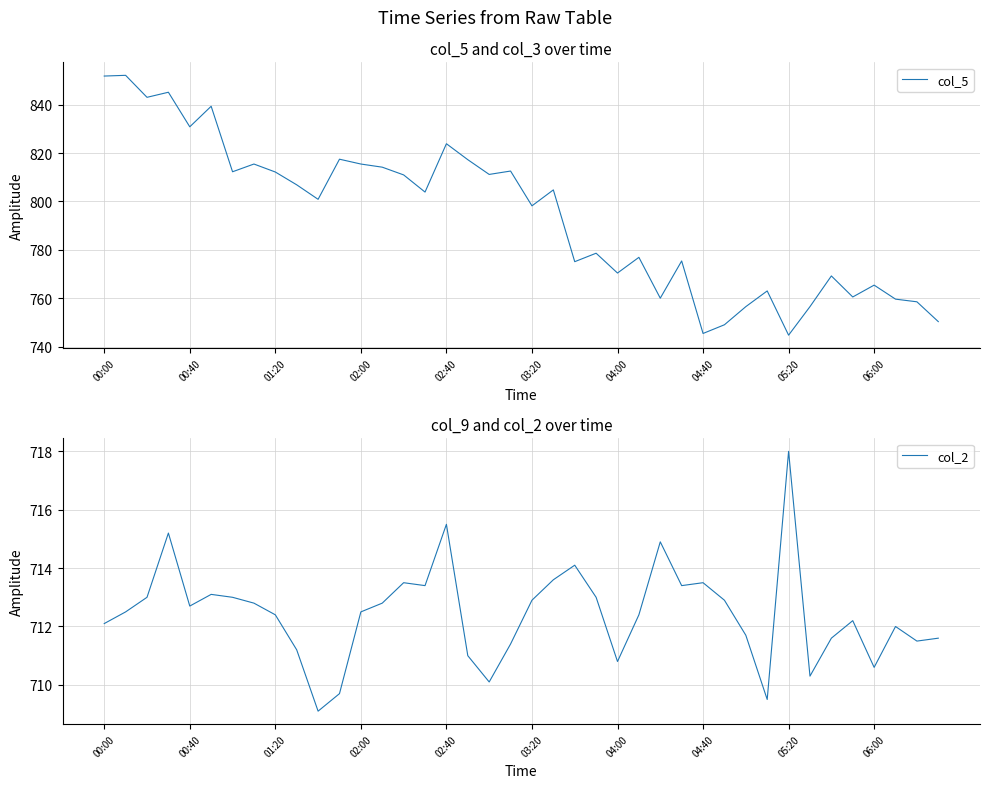

At 39, list the series in order from largest to smallest.

col_5, col_2